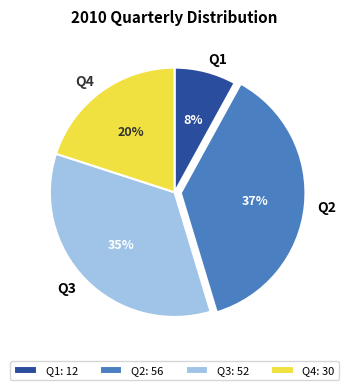

Is there any slice that represents more than half of the pie?

No